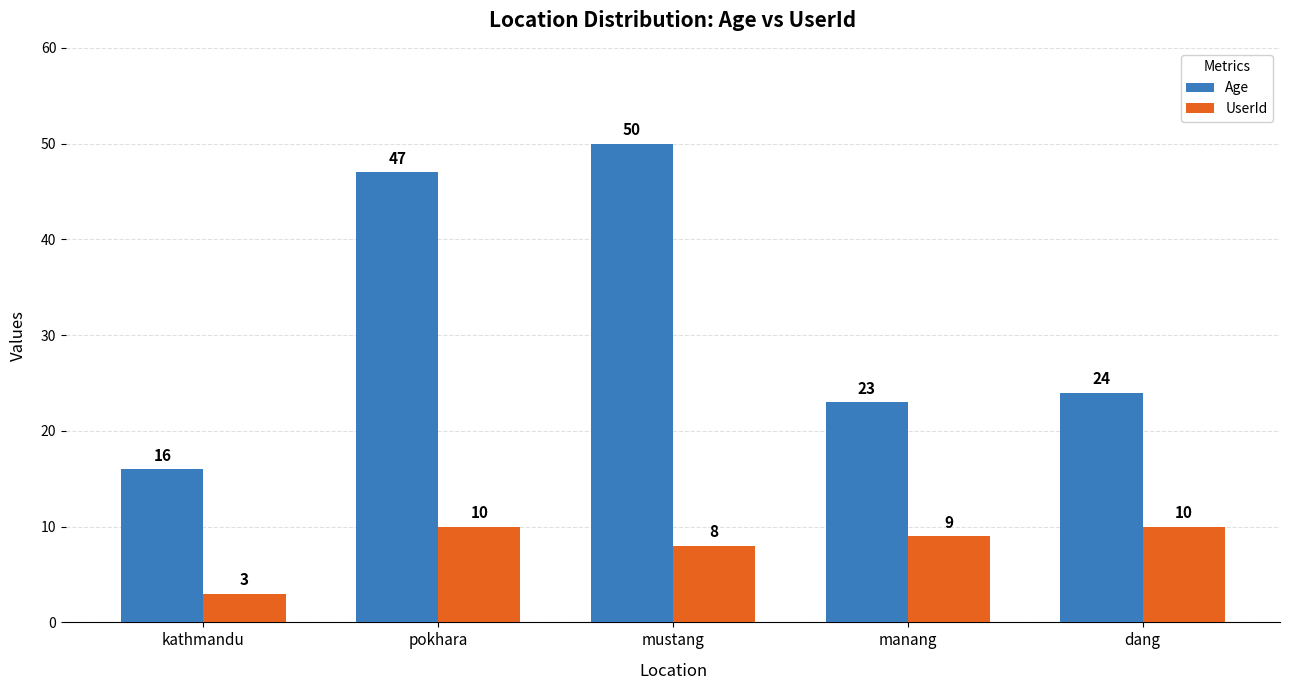

At which label is UserId closest to 6?

mustang